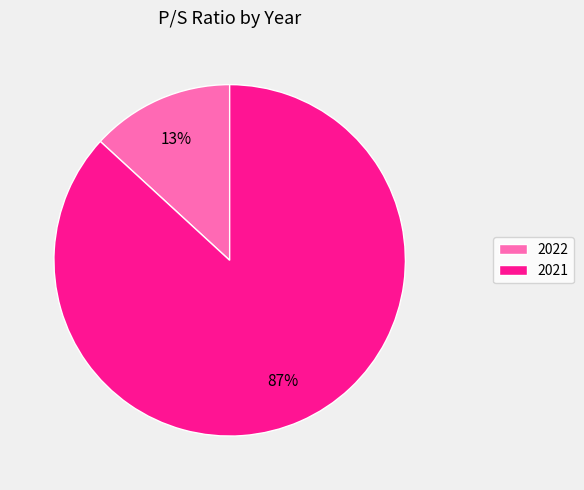

To the nearest percent, what is the combined percentage of 2022 and 2021?

100%